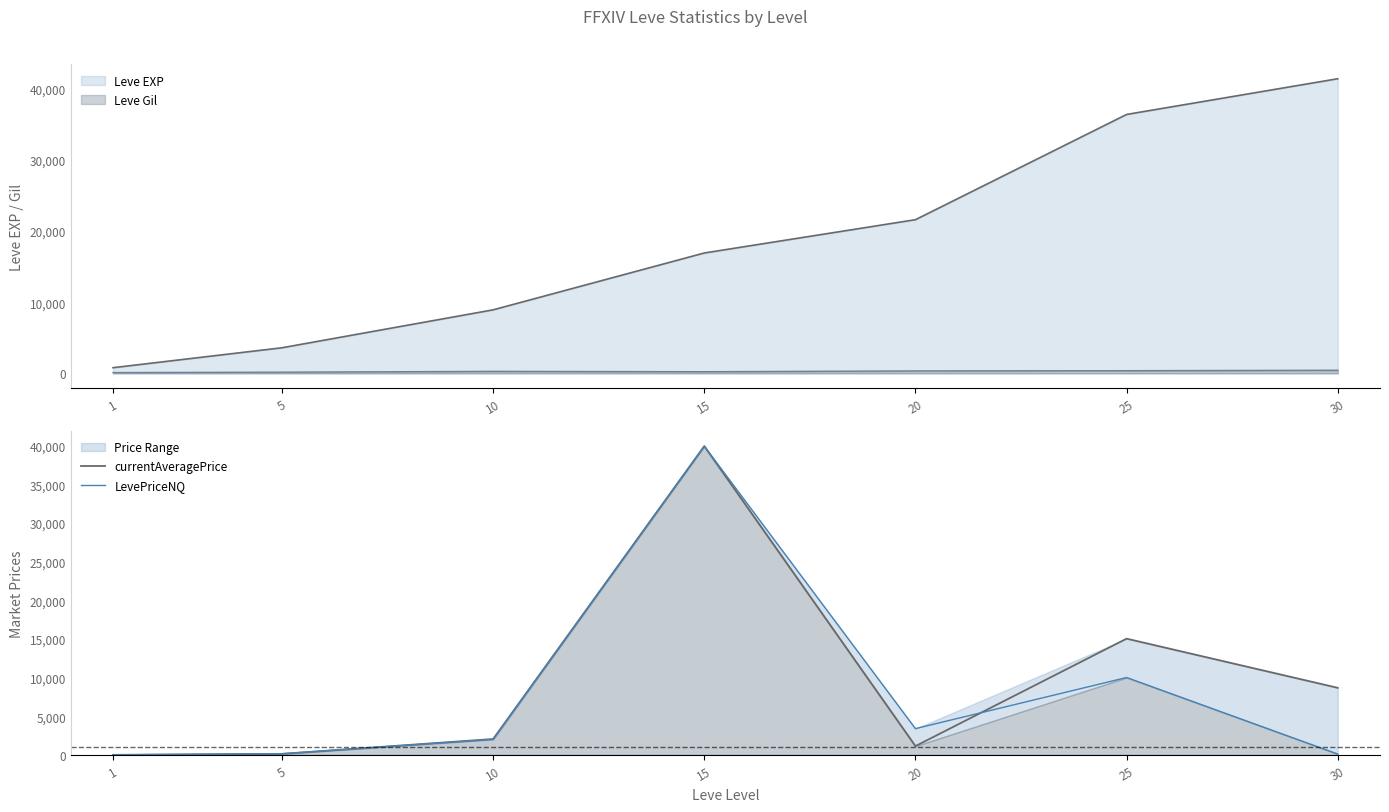

True or false: LevePriceNQ has a value of 56.9 at 30.

False